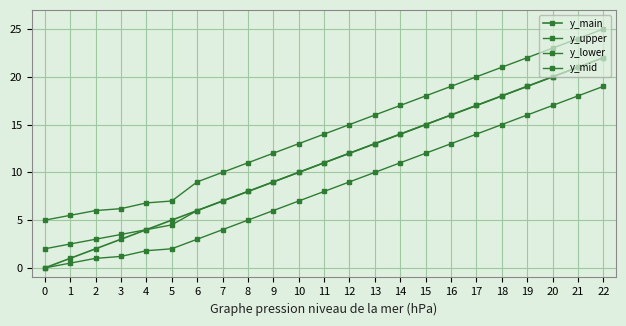

Which series changed the most between 7 and 14?

y_main